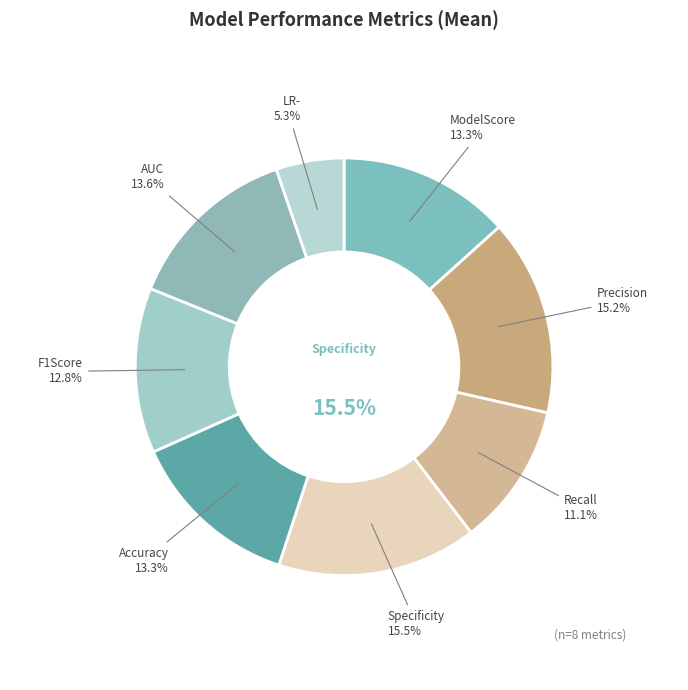

What is the largest slice in the pie chart?

Specificity